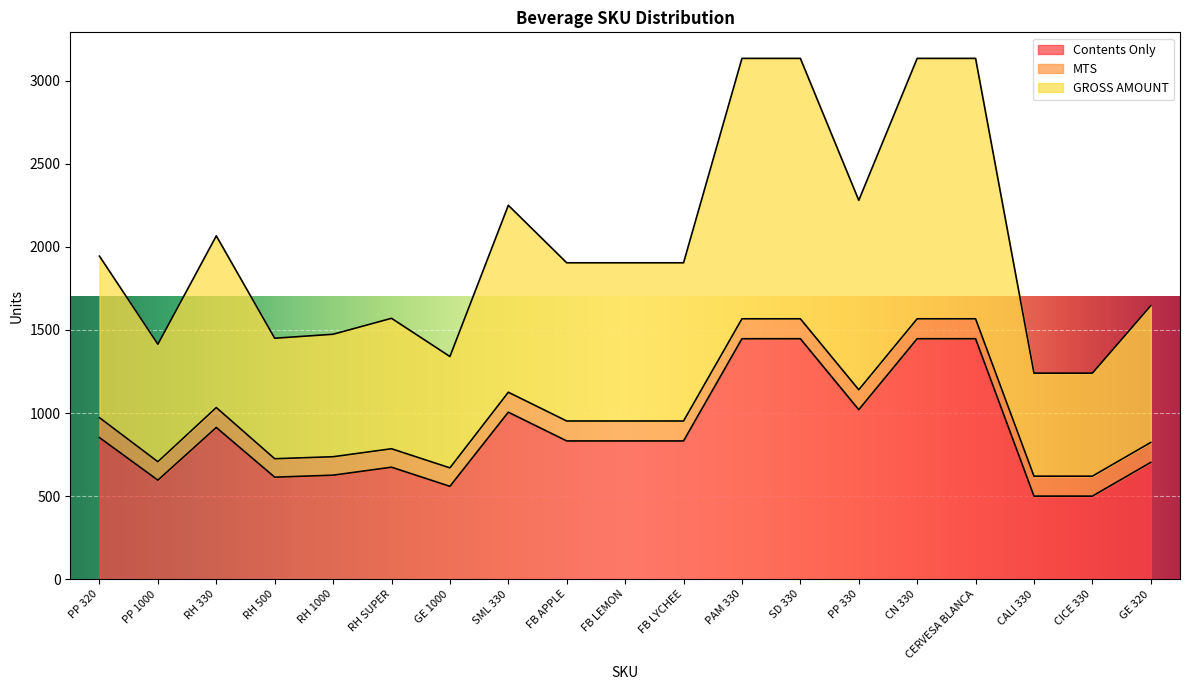

What is the difference between the Contents Only values at RH 330 and PP 1000?

317